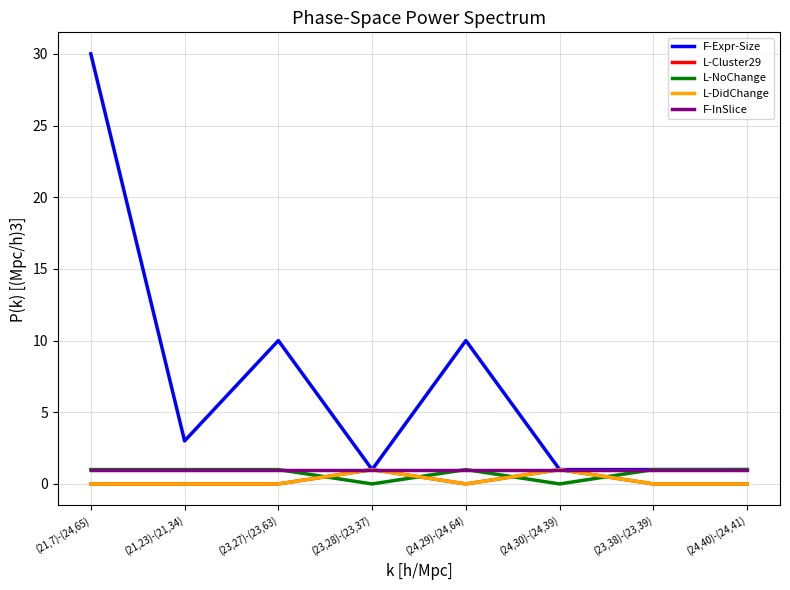

Does the chart have visible grid lines?

Yes